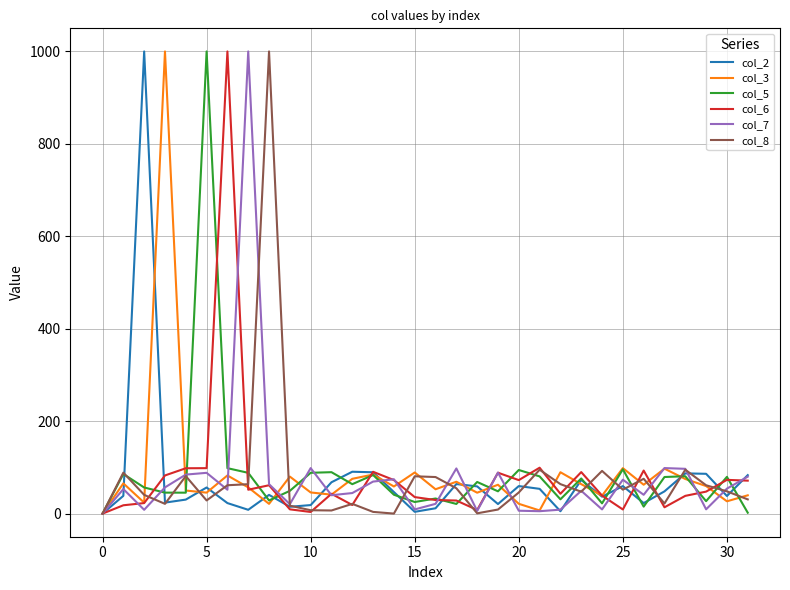

What is the maximum value shown in the chart?

1000.0